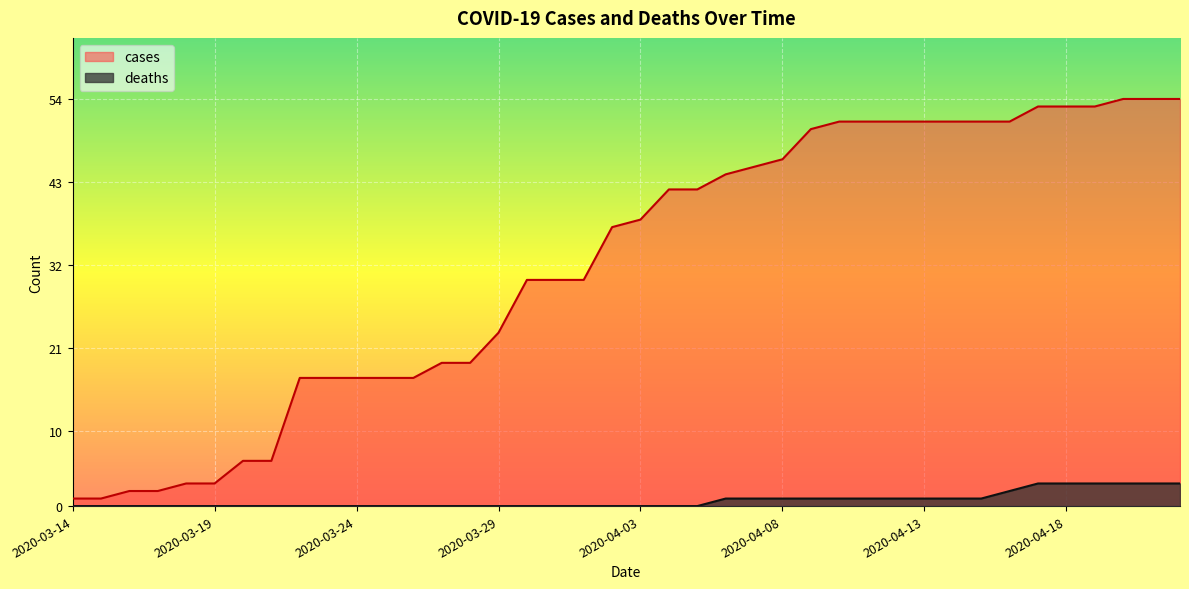

Where does the cases series first go above 38?

2020-04-04